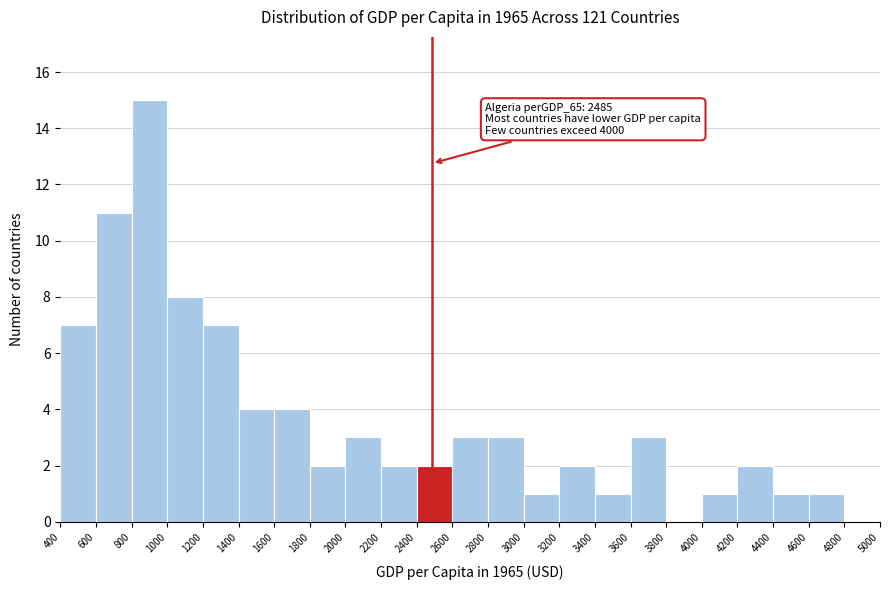

Which range on the x-axis has the tallest bar?

800 to 1000